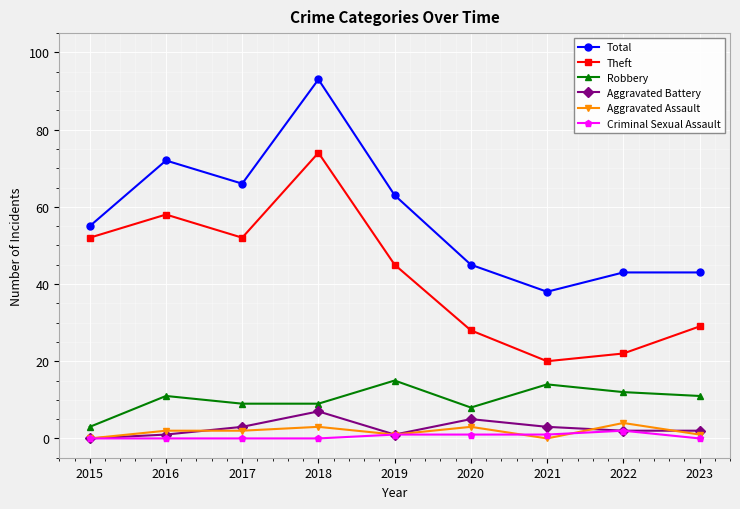

Which series has the largest total across all categories?

Total